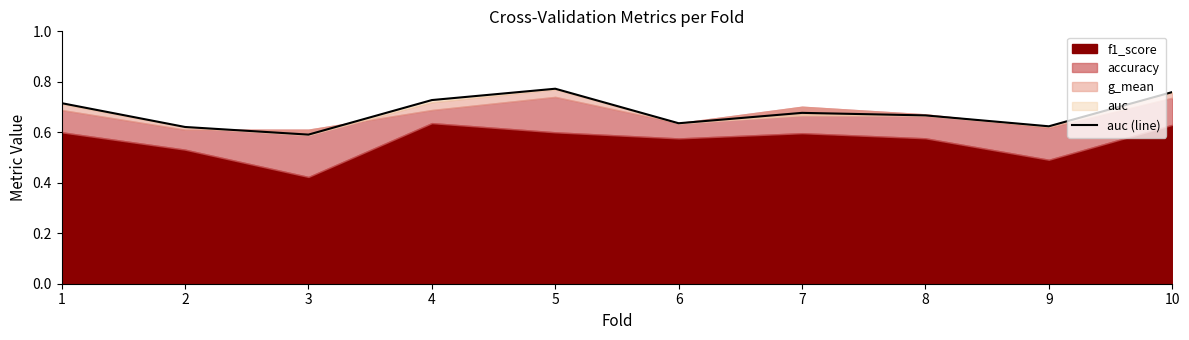

What is the difference between the second highest and second lowest values?

0.1